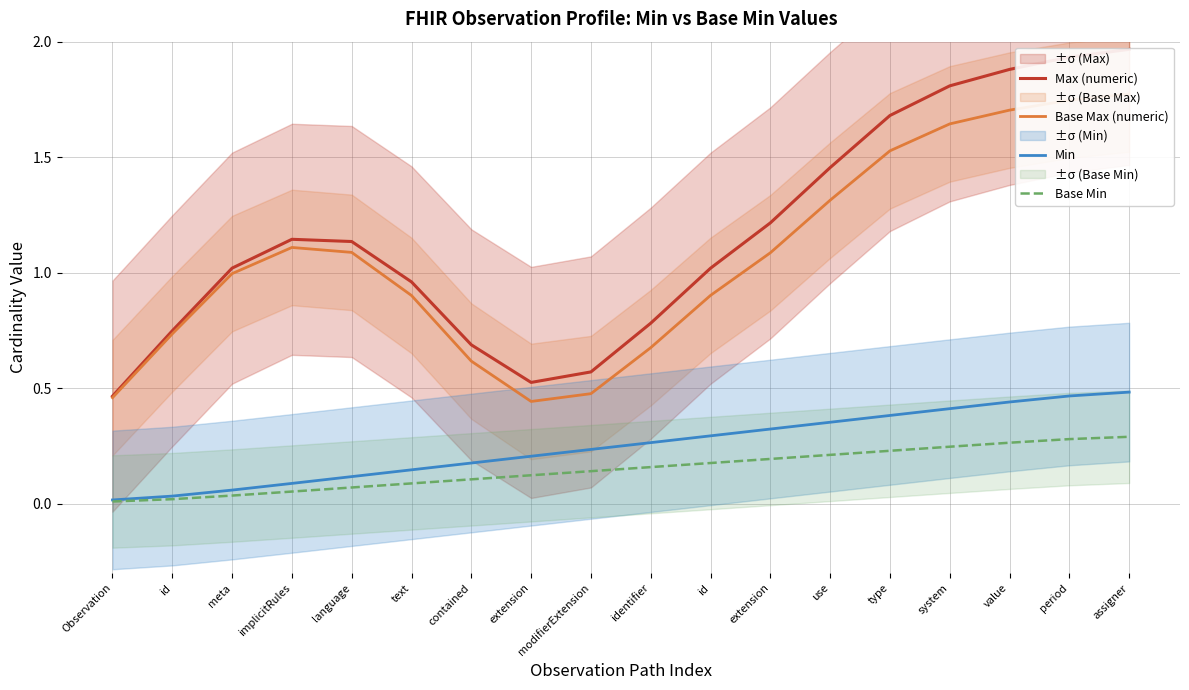

What is the label of the 15th point from the right?

implicitRules